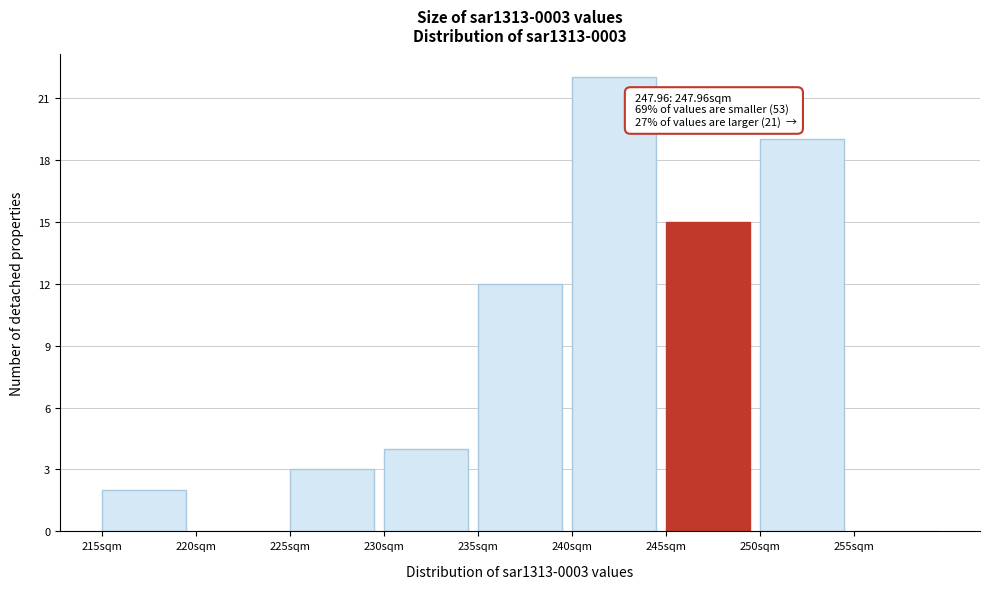

Over which range of the x-axis is the bar tallest?

240 to 245